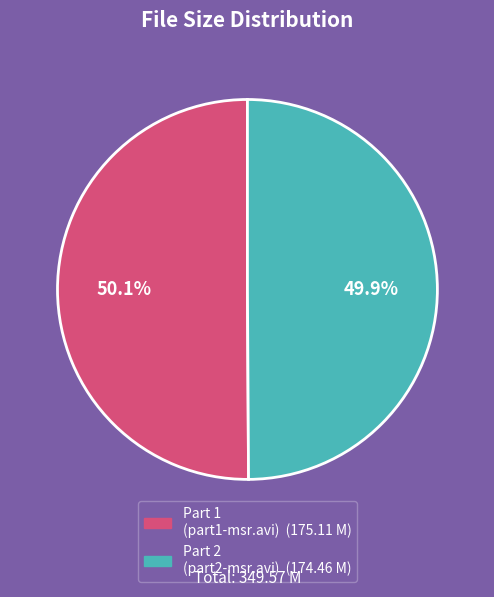

Is there any slice that represents more than half of the pie?

Yes